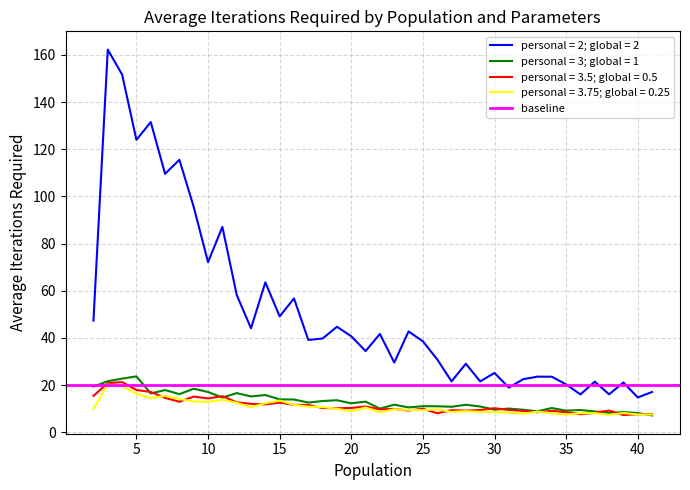

True or false: personal = 3; global = 1 has a value of 19.8 at 20.

False